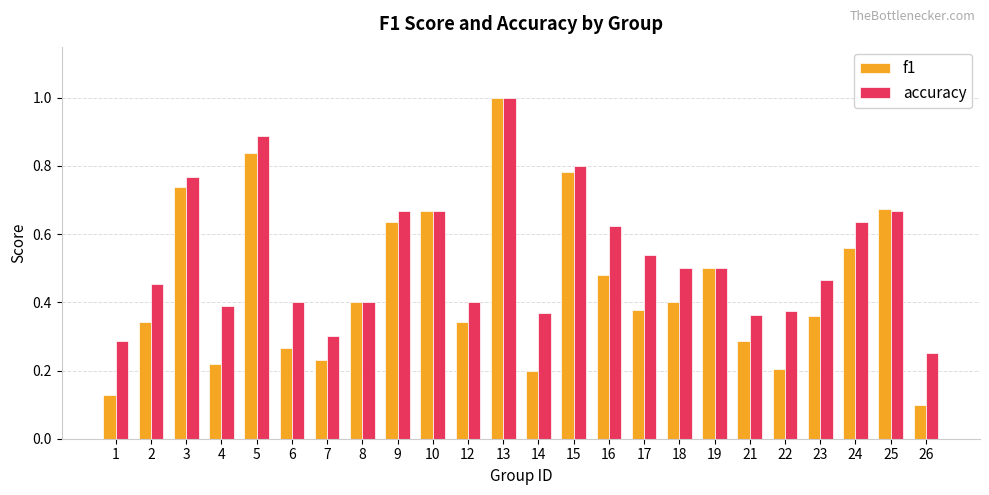

Where is accuracy nearest to the value 0?

26